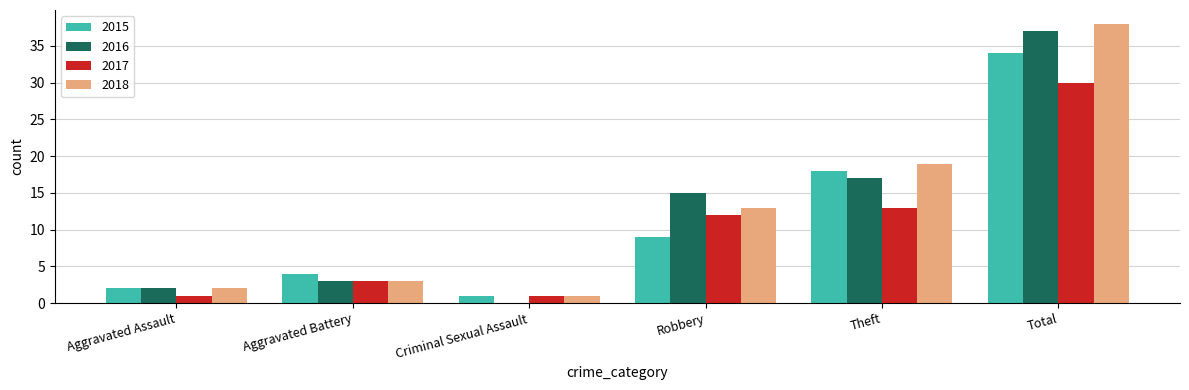

Is the value of 2018 at Aggravated Battery greater than the value of 2016 at Criminal Sexual Assault?

Yes